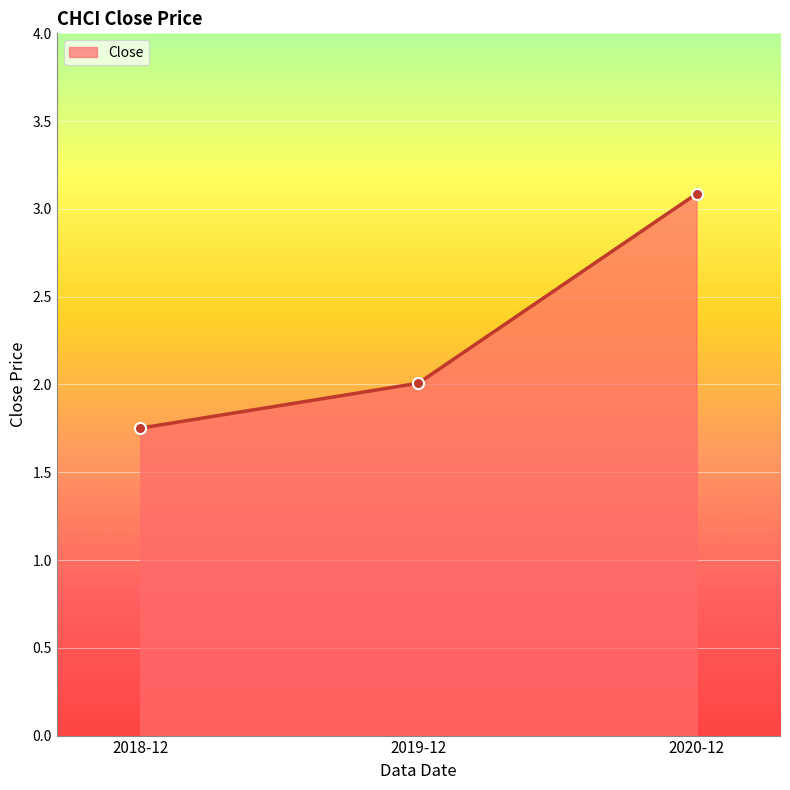

Which category has the lowest value across all series?

2018-12